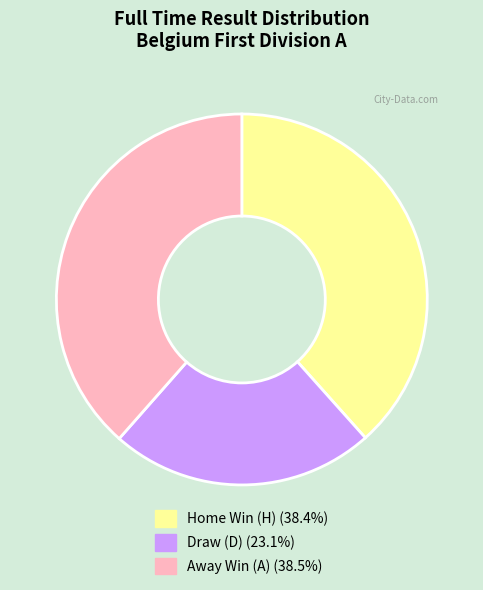

Is there a majority slice in this chart?

No